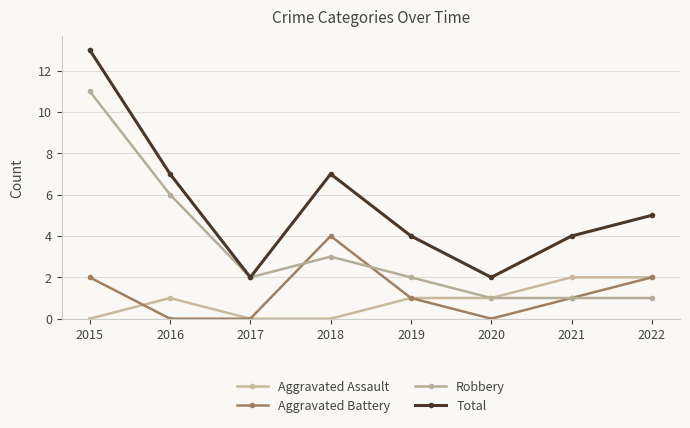

At which label does Total first exceed 5?

2015